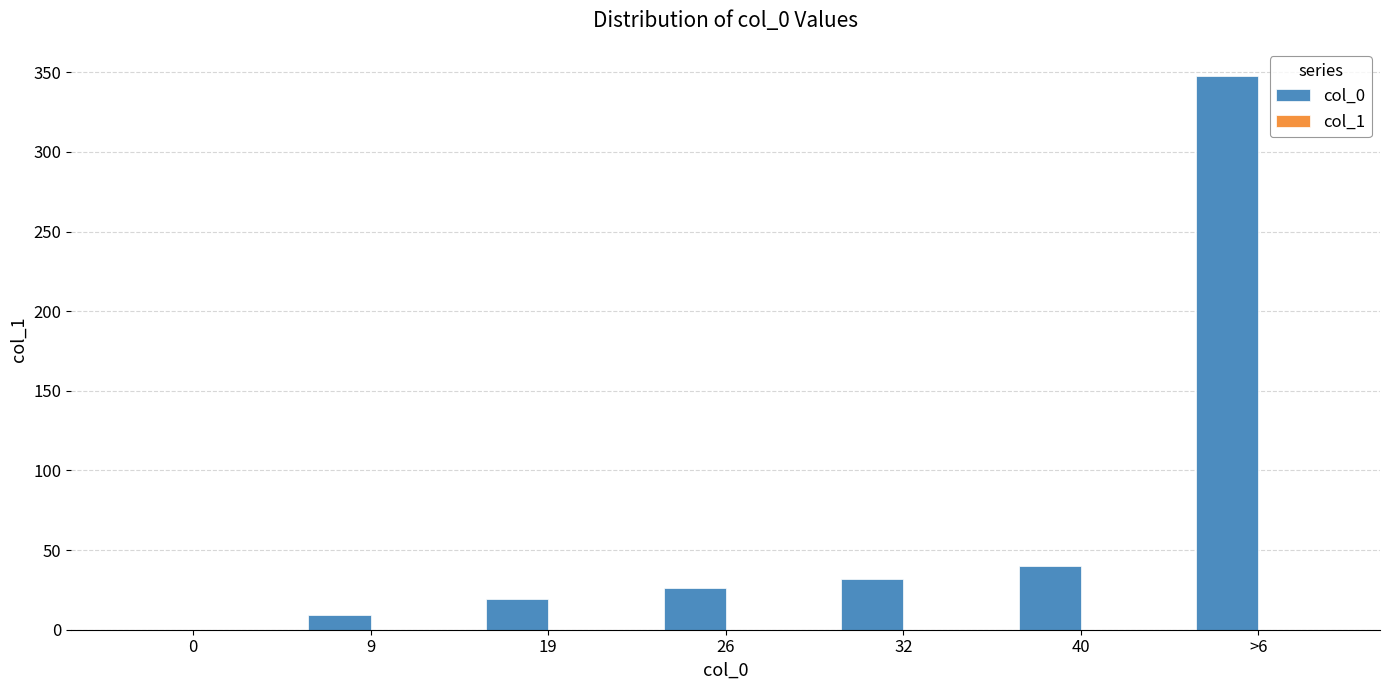

Reading left to right, extract all data points from this chart.

0=0	9=9	19=19	26=26	32=32	40=40	>6=348